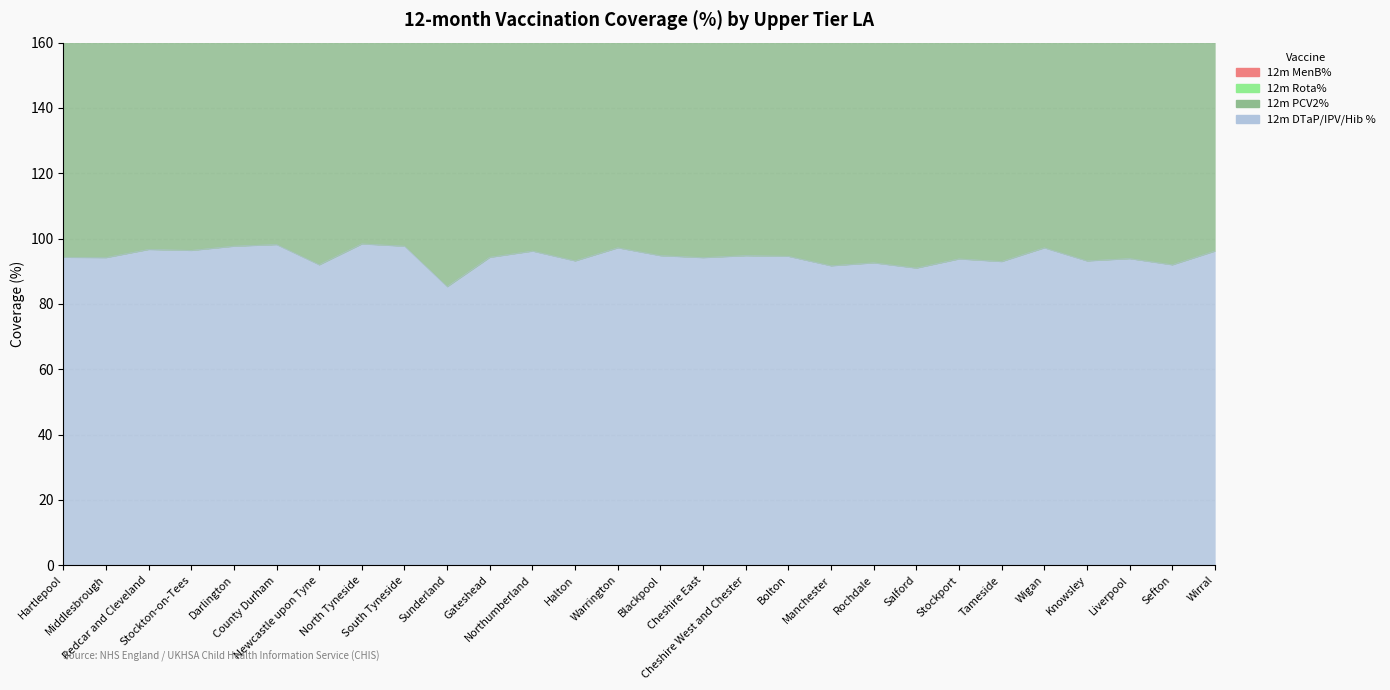

What is the label of the 27th point from the left?

Sefton